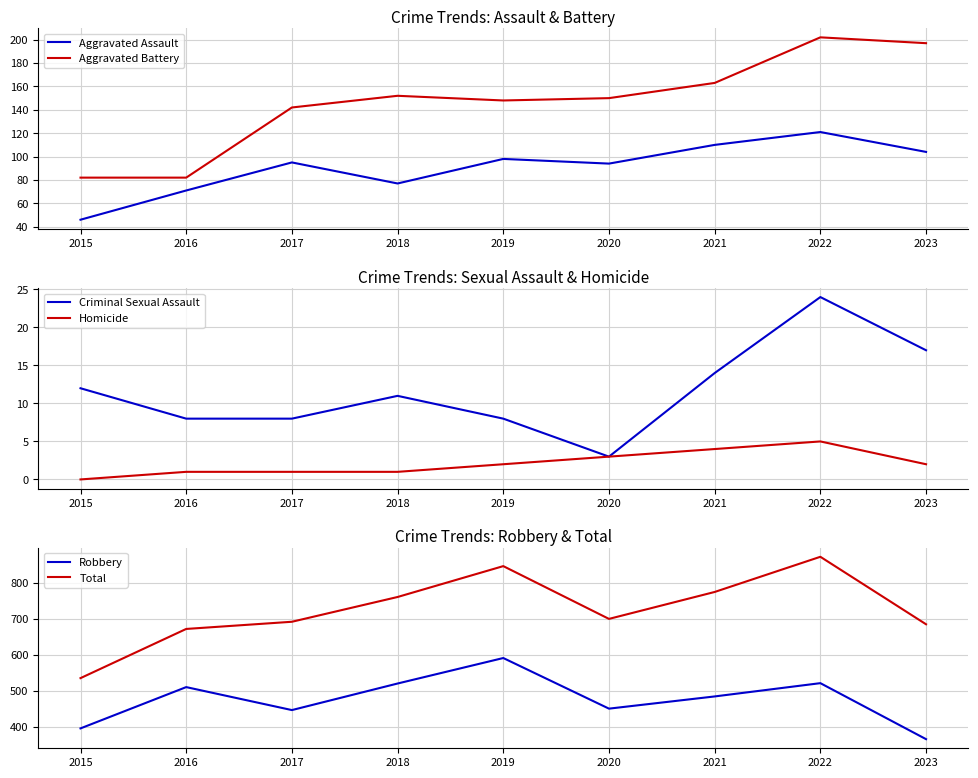

Which series changed the most between 2022 and 2023?

Total